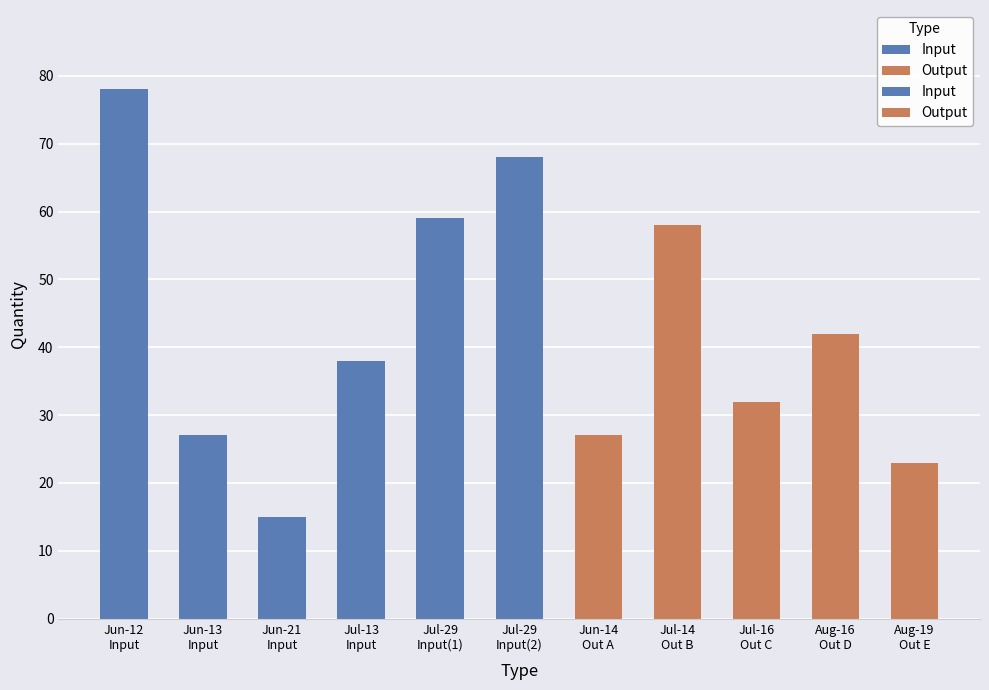

List the series in order of their peak value, lowest first.

Output, Input